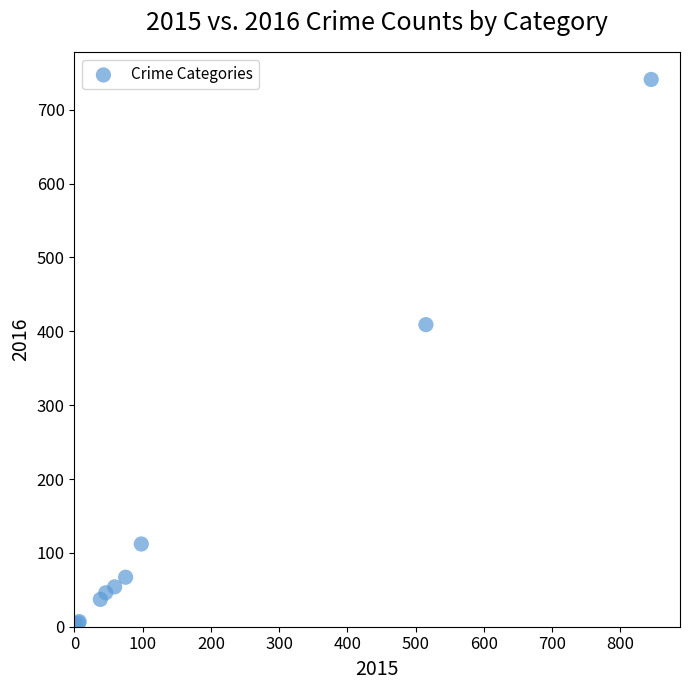

What Y value in the scatter plot is closest to 372?

409